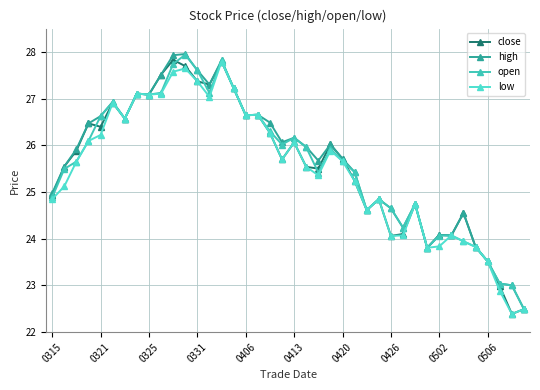

What are all the series names shown in the legend?

close, high, open, low